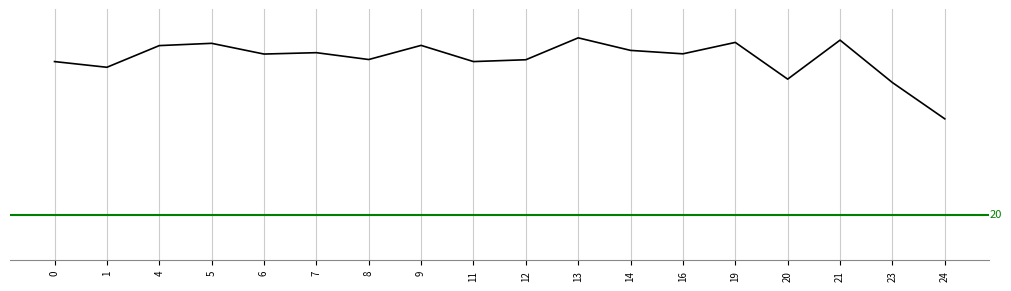

Which category has the highest value across all series?

13